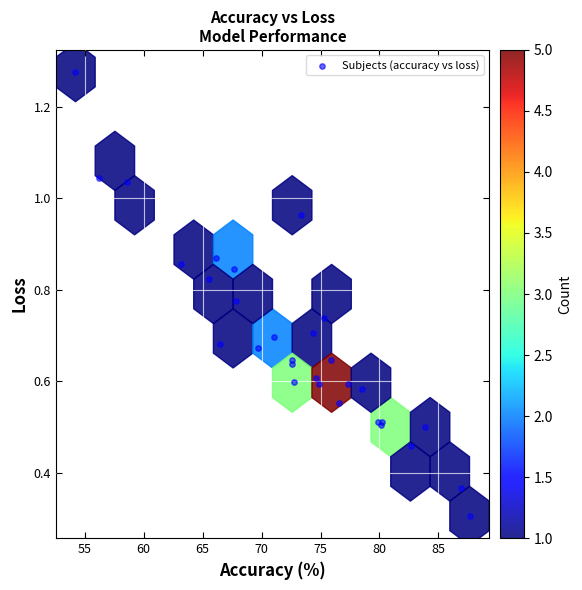

What Y value in the scatter plot is closest to 0?

0.3